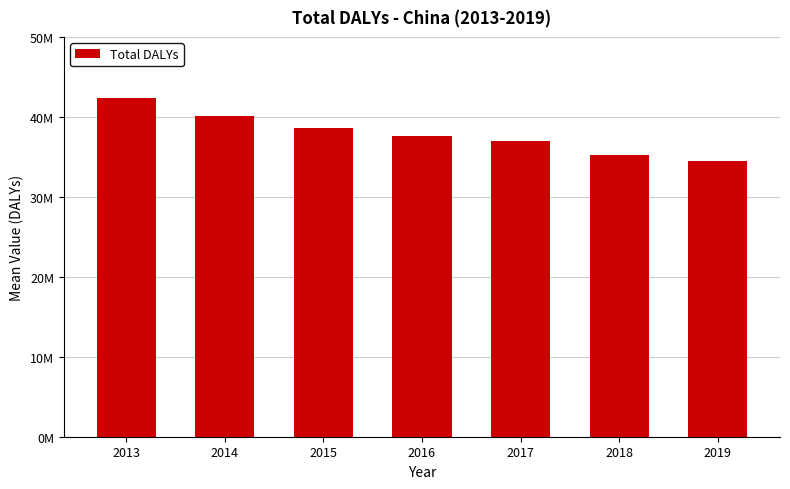

Reading right to left, what are all the values shown in this chart?

34494176.6	35259815.2	37015776.3	37553298.8	38627700.8	40089598.2	42365457.1